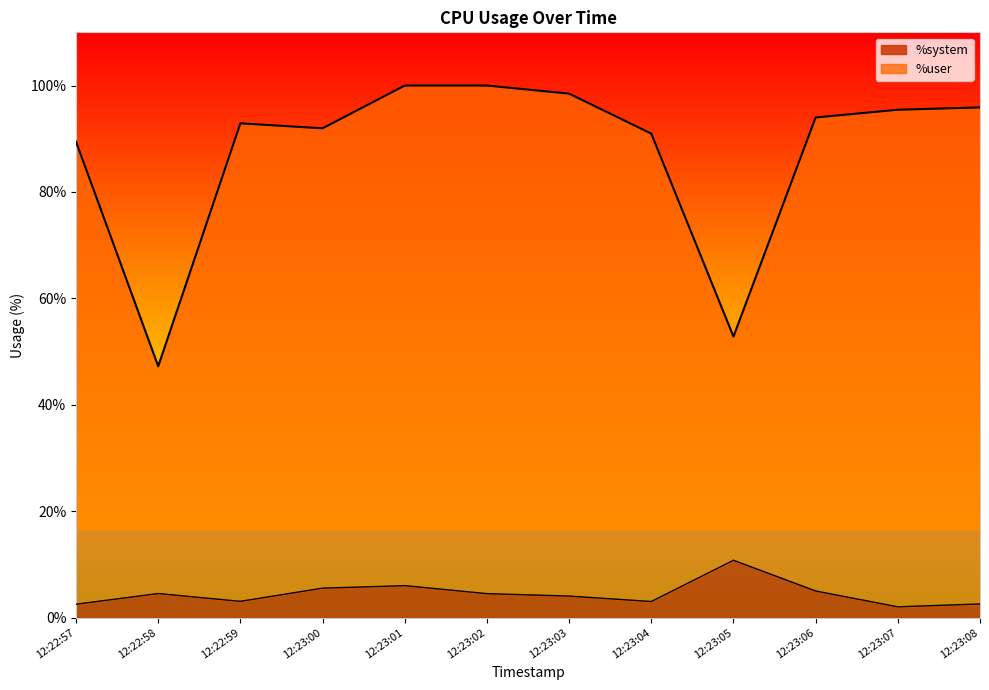

What position from the left is 12:23:05?

9